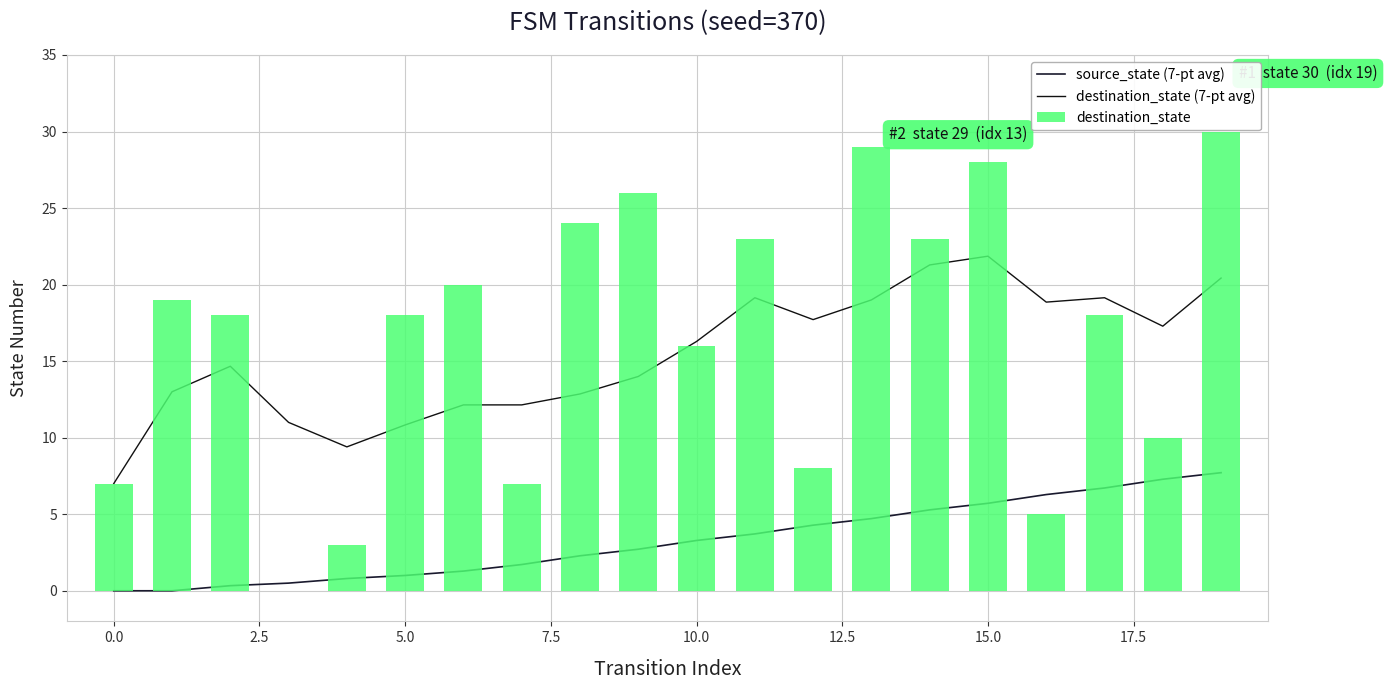

Reading left to right, extract all data points from this chart.

source_state (7-pt avg): 0.0	0.0	0.3	0.5	0.8	1.0	1.3	1.7	2.3	2.7	3.3	3.7	4.3	4.7	5.3	5.7	6.3	6.7	7.3	7.7
destination_state (7-pt avg): 7.0	13.0	14.7	11.0	9.4	10.8	12.1	12.1	12.9	14.0	16.3	19.1	17.7	19.0	21.3	21.9	18.9	19.1	17.3	20.4
destination_state: 7.0	19.0	18.0	0.0	3.0	18.0	20.0	7.0	24.0	26.0	16.0	23.0	8.0	29.0	23.0	28.0	5.0	18.0	10.0	30.0